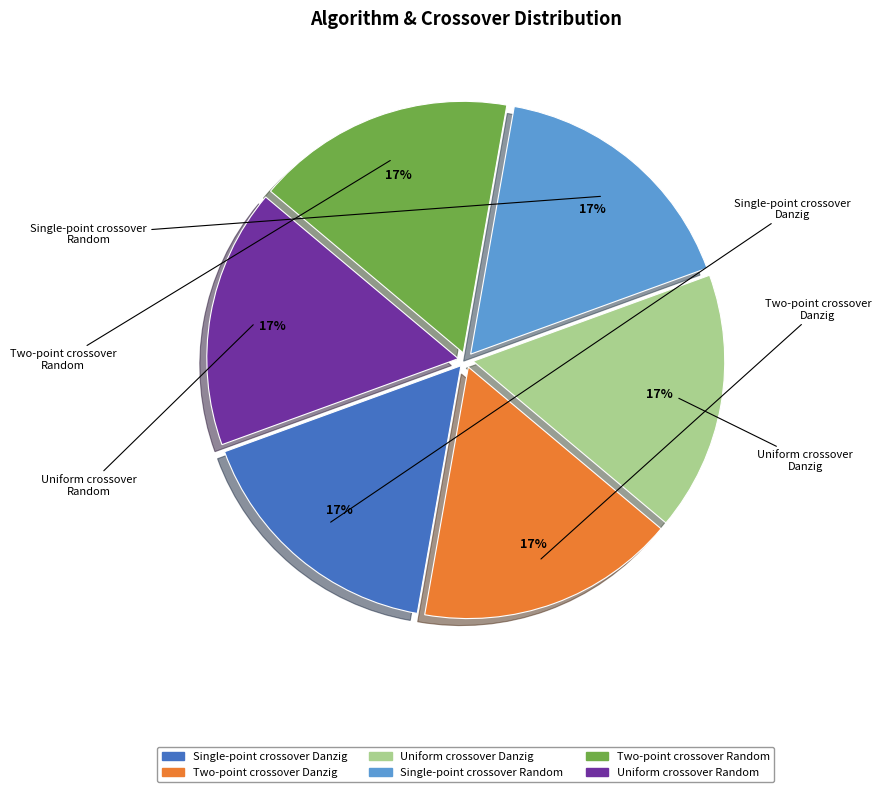

Count the number of slices in the pie.

6